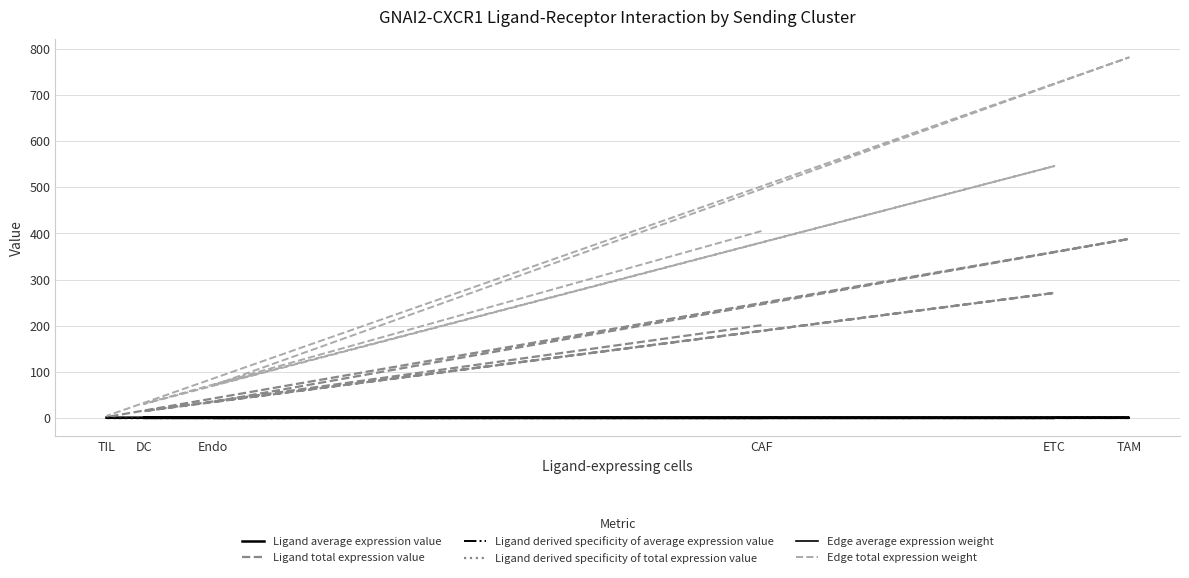

Between Endo and DC, which is larger?

Endo